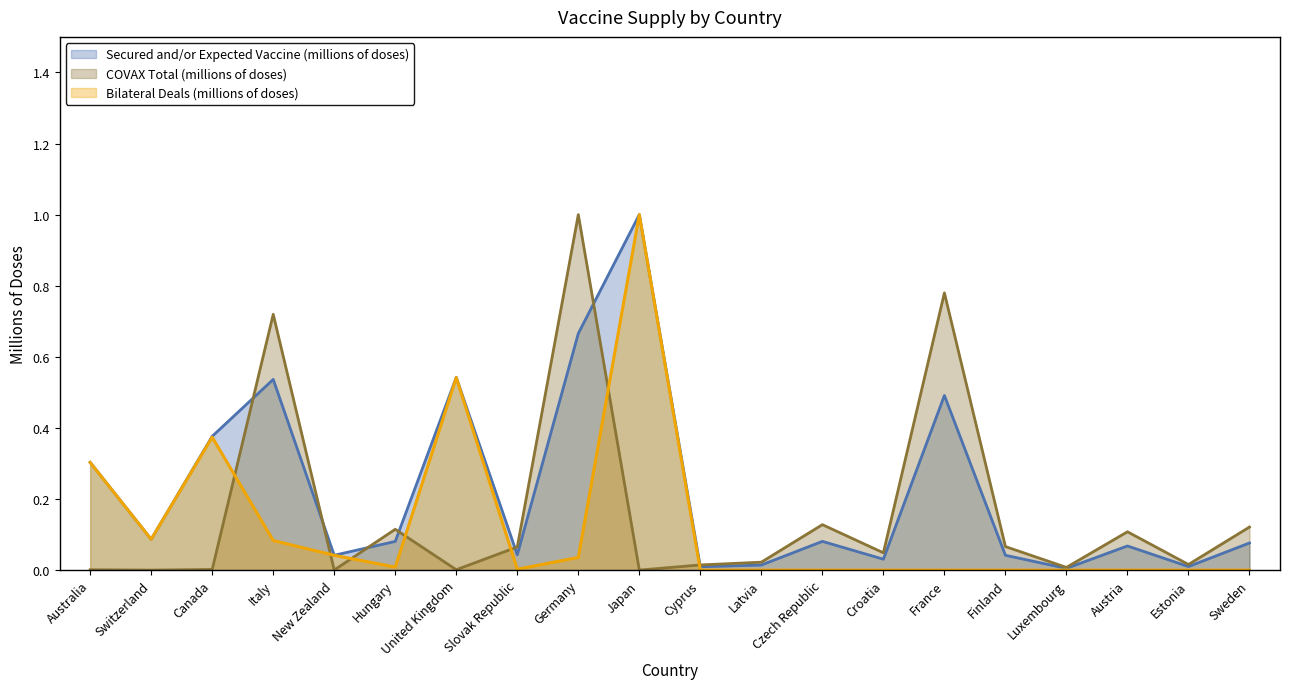

True or false: Bilateral Deals (millions of doses) has a value of 0.1 at New Zealand.

False